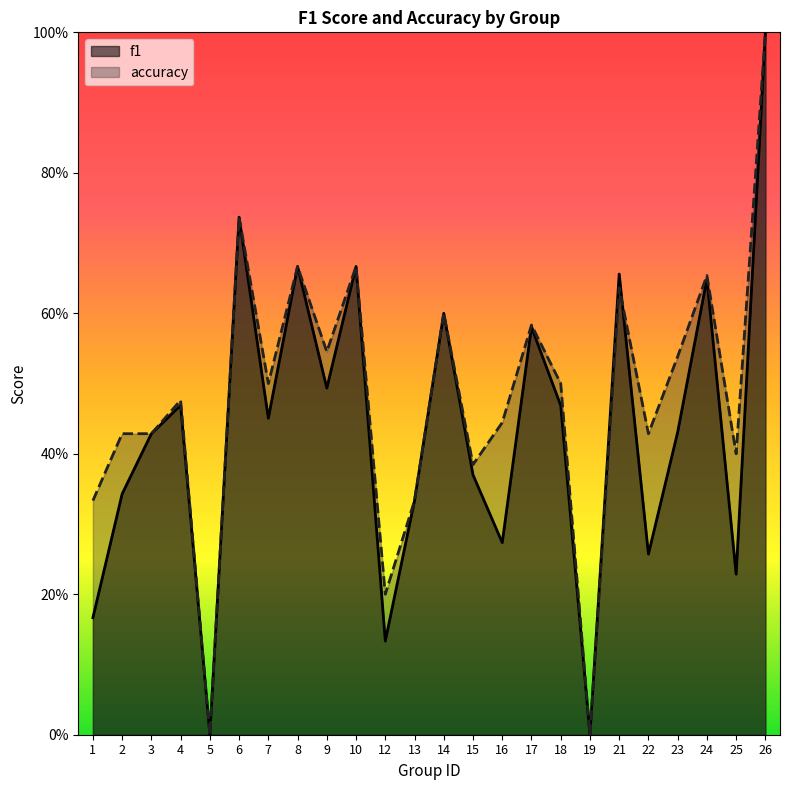

What is the difference between the f1 values at 19 and 17?

0.6